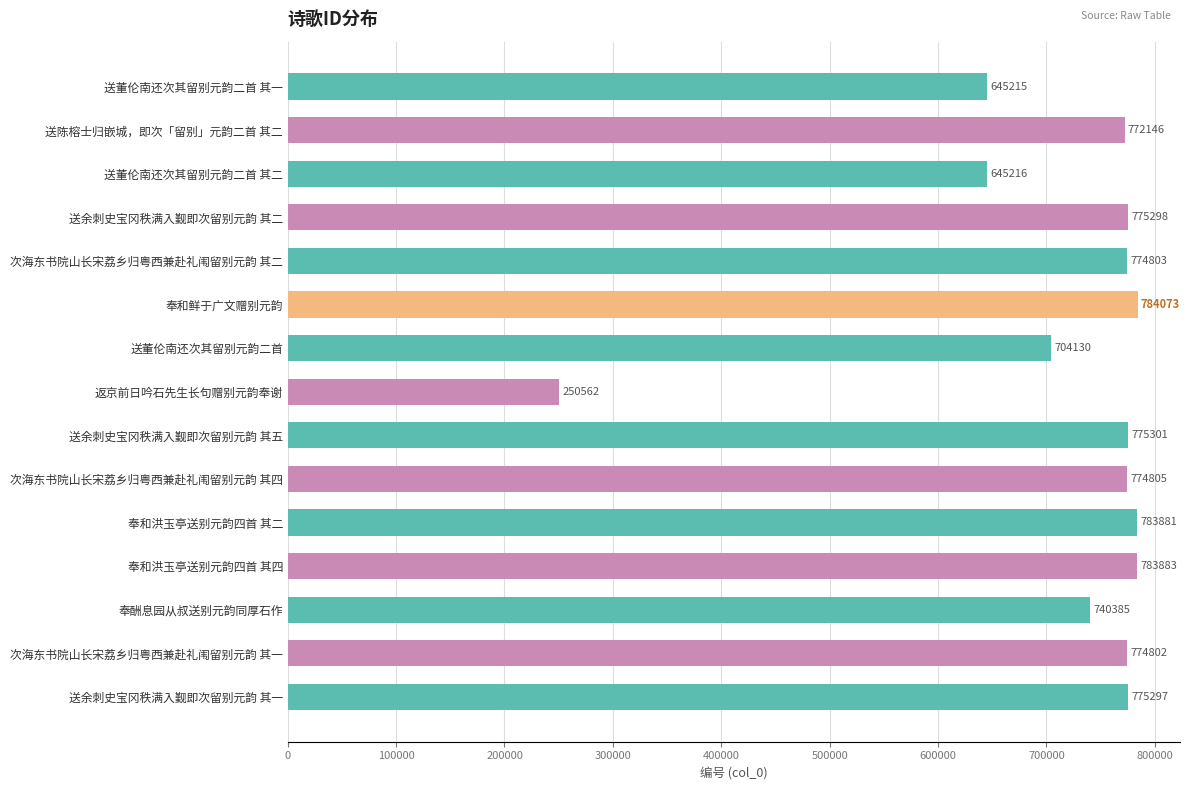

Which category has the highest value across all series?

奉和鲜于广文赠别元韵